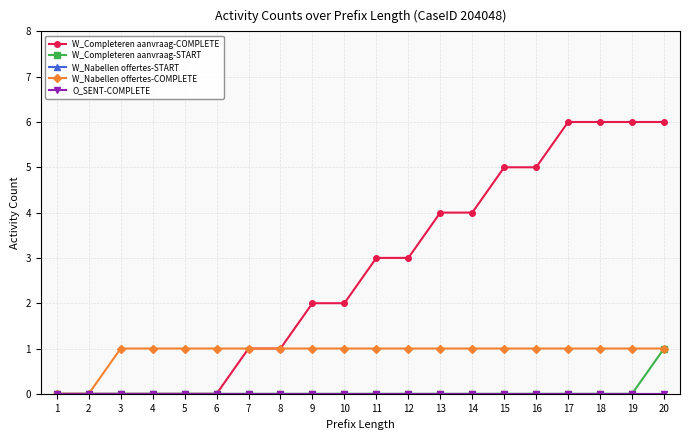

Does the chart have visible grid lines?

Yes